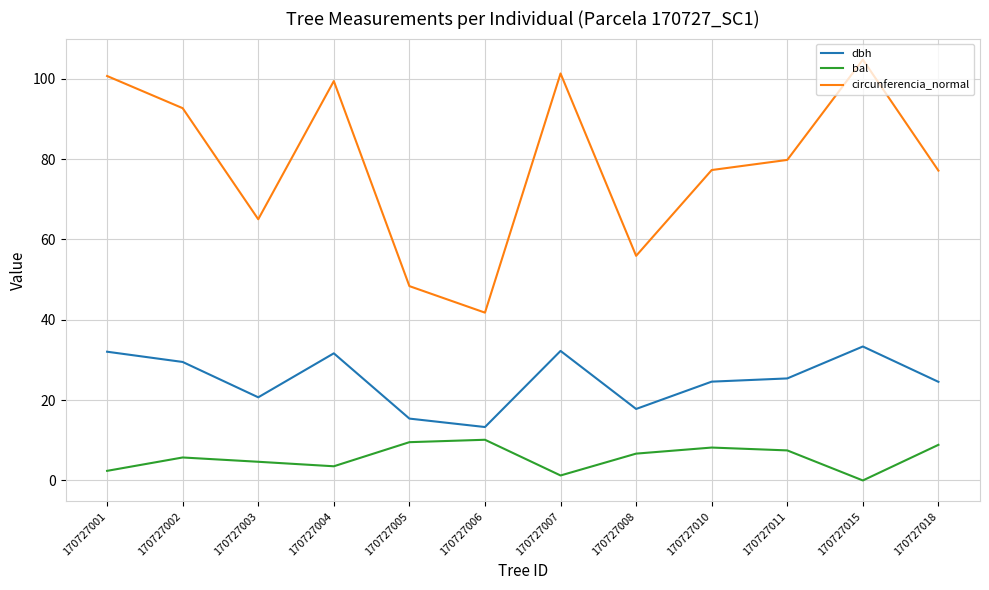

The dbh series shows 31.6 at 170727004. True or false?

True